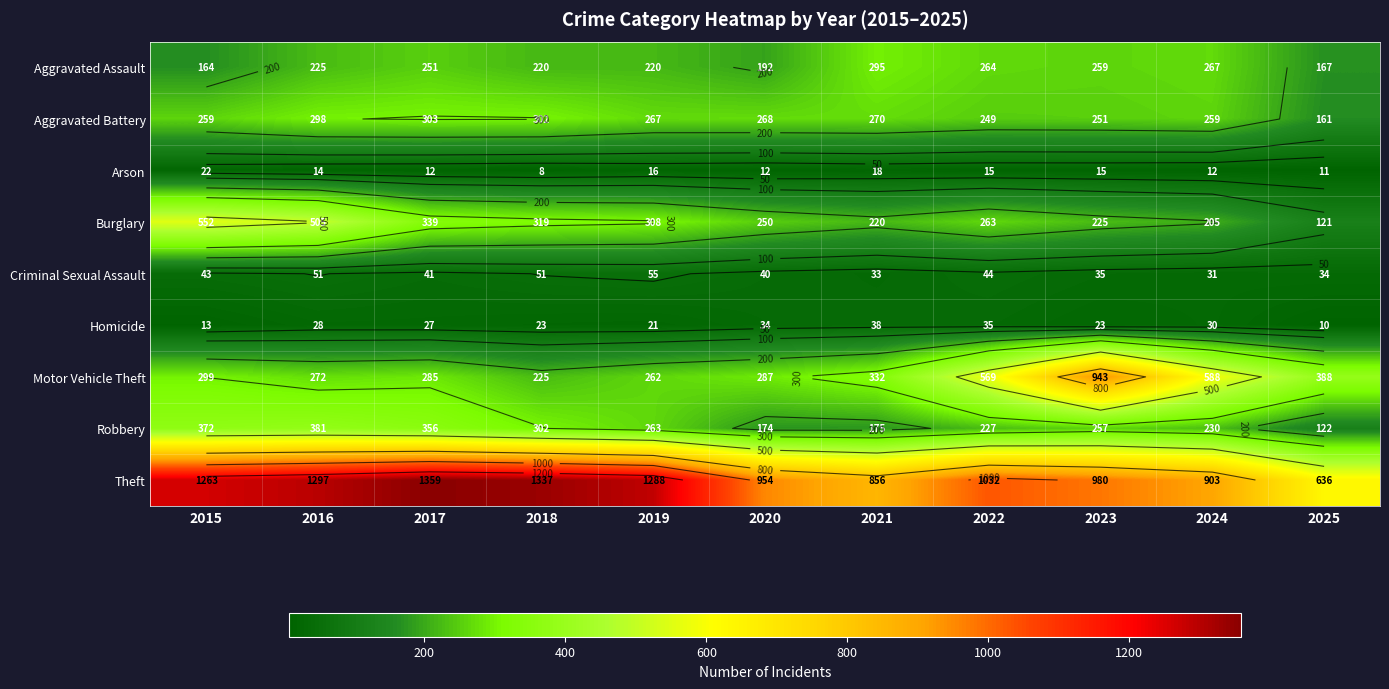

The Aggravated Battery series shows 470 at 2017. True or false?

False